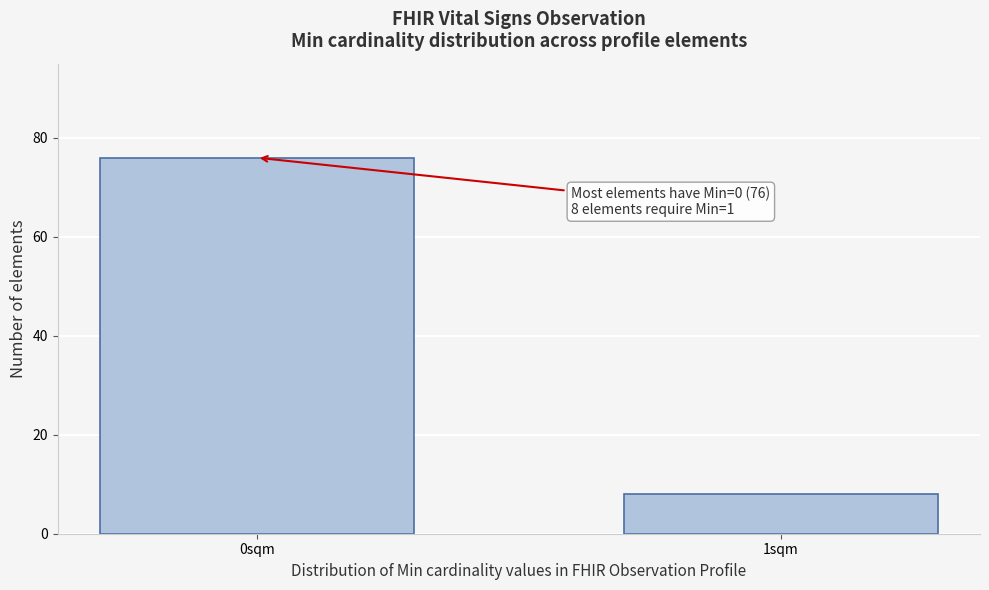

Reading left to right, transcribe all the data shown in this chart.

0sqm=76	1sqm=8